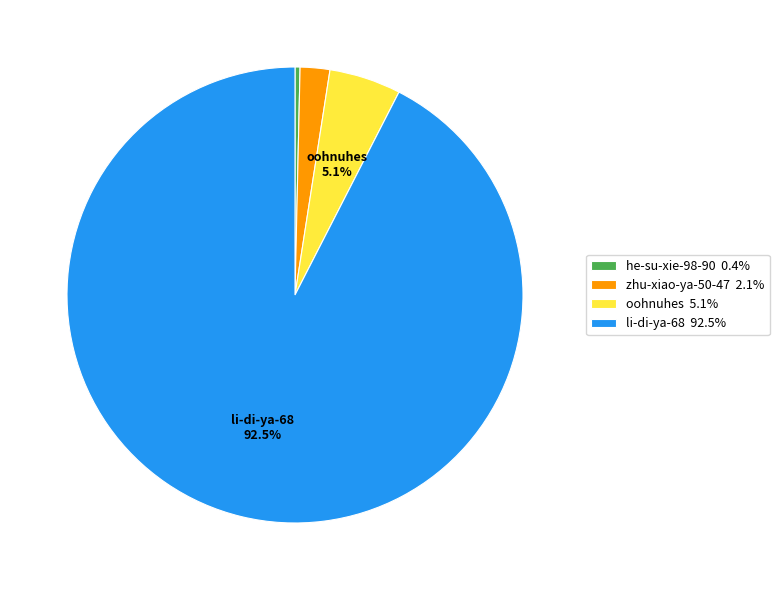

Is li-di-ya-68 the majority of the pie?

Yes